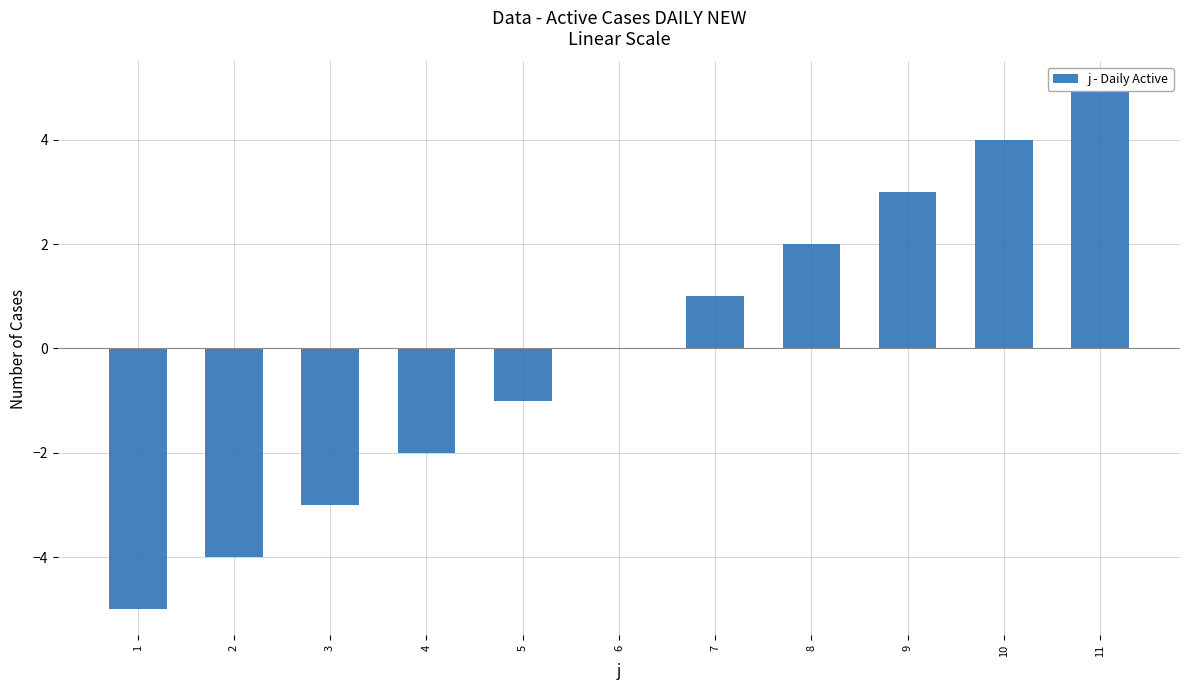

How many values are between -3 and 3?

7